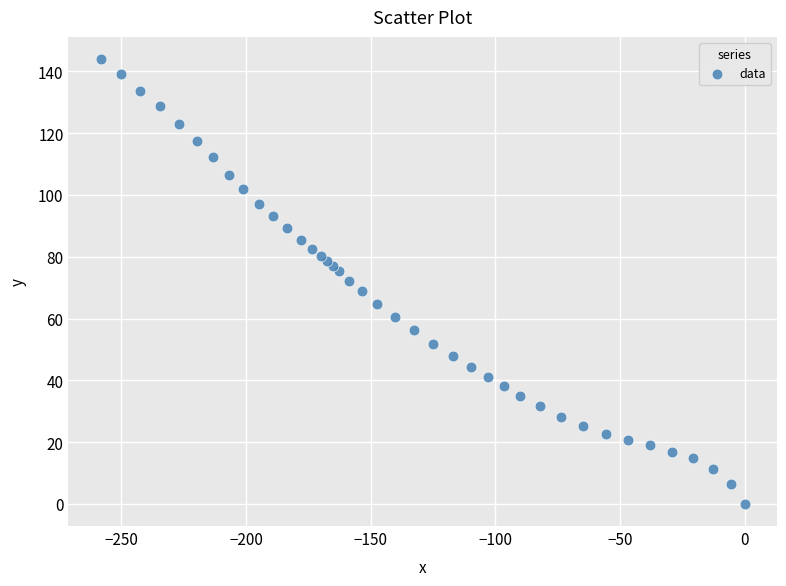

What is the range of X values (max minus min)?

258.3